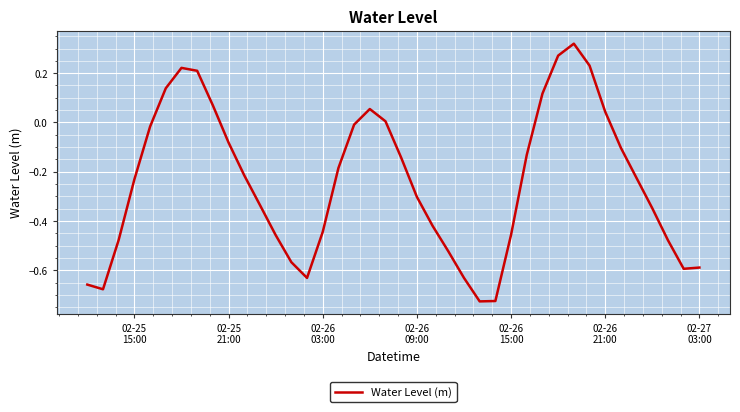

Does the chart have visible grid lines?

Yes